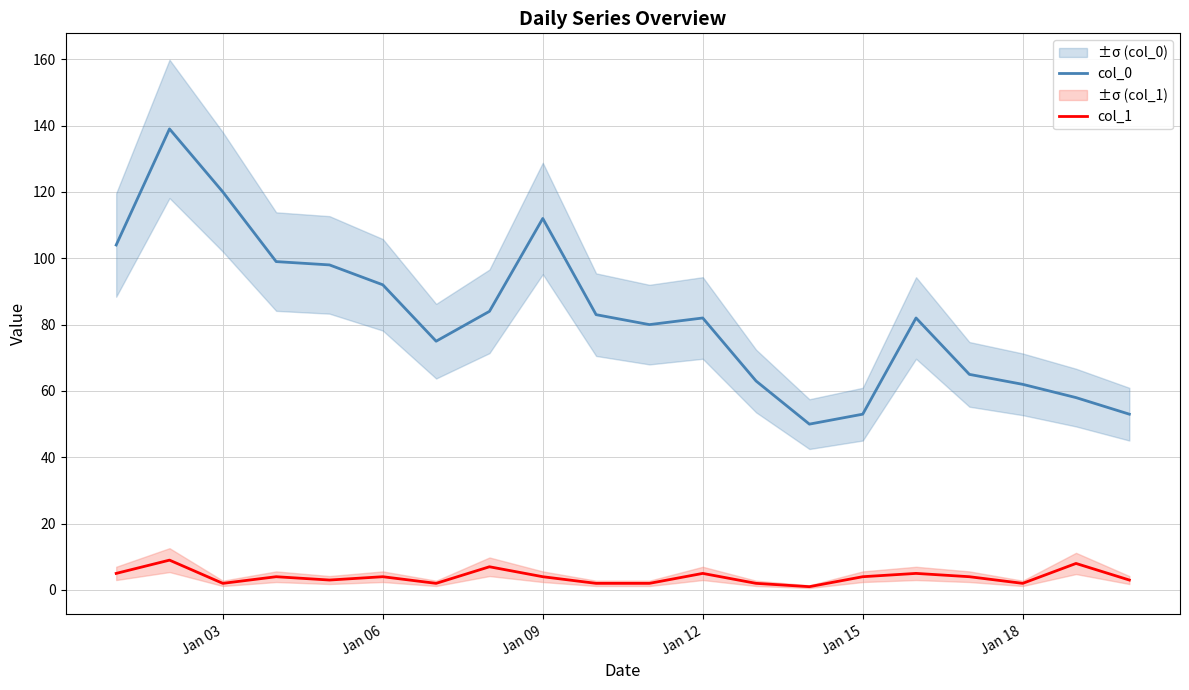

True or false: col_1 and col_0 intersect in this chart.

False